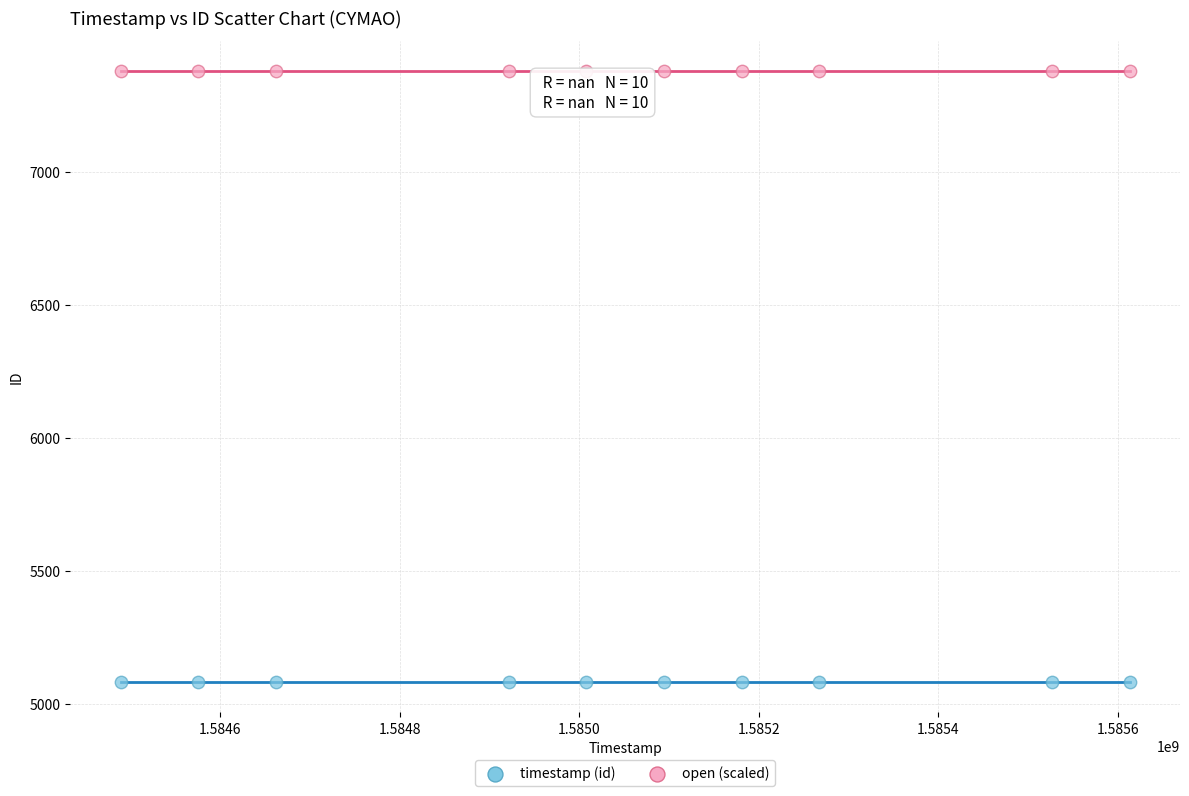

What are all the series names shown in the legend?

timestamp (id), open (scaled)